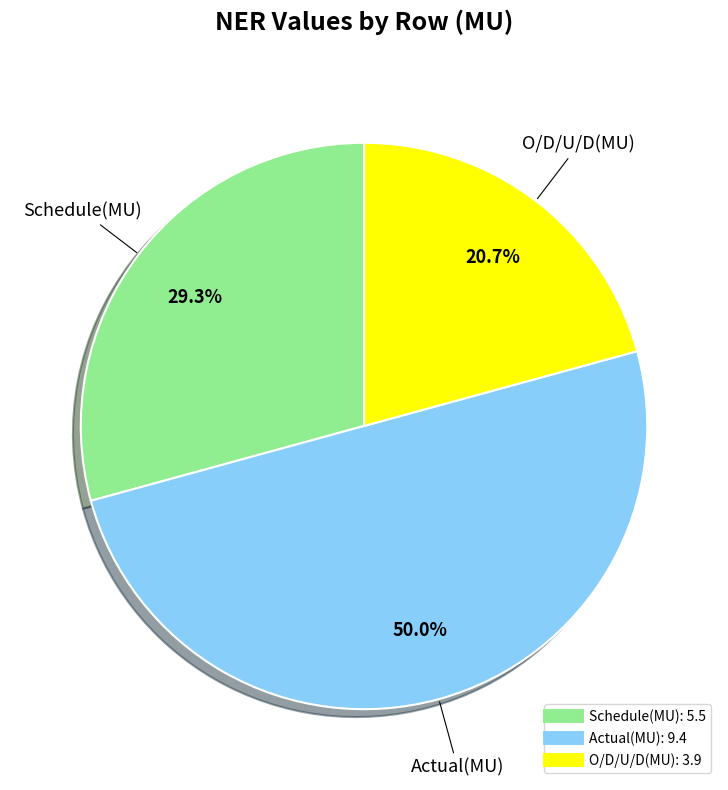

Rank the categories by value from highest to lowest.

Actual(MU), Schedule(MU), O/D/U/D(MU)